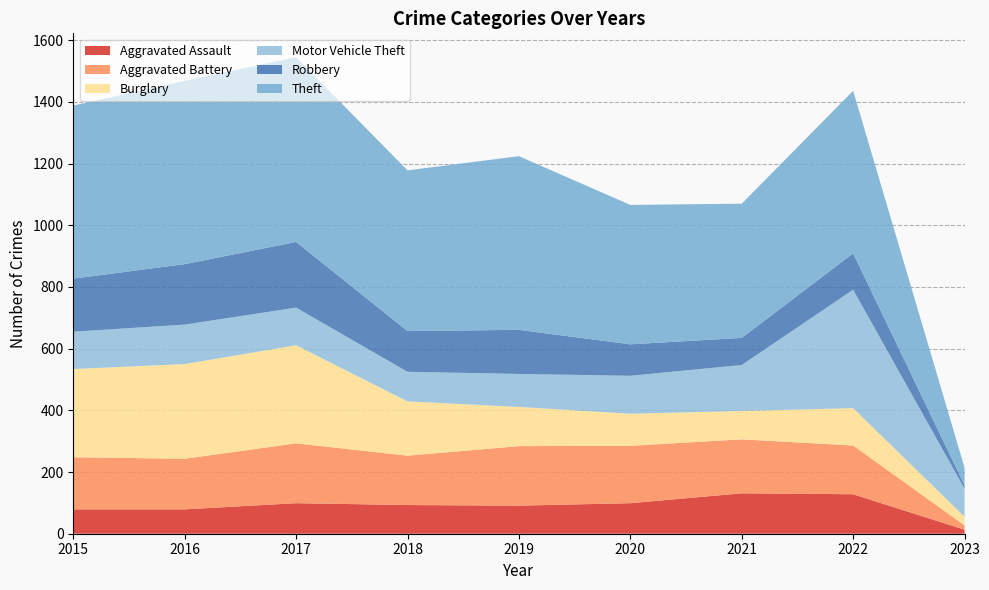

Reading left to right, what are all the values shown in this chart?

Aggravated Assault: 2015=79	2016=79	2017=99	2018=93	2019=91	2020=99	2021=131	2022=128	2023=13
Aggravated Battery: 2015=169	2016=164	2017=194	2018=160	2019=193	2020=186	2021=175	2022=158	2023=14
Burglary: 2015=286	2016=307	2017=318	2018=176	2019=127	2020=104	2021=92	2022=121	2023=28
Motor Vehicle Theft: 2015=121	2016=128	2017=122	2018=96	2019=107	2020=123	2021=149	2022=384	2023=91
Robbery: 2015=172	2016=196	2017=213	2018=132	2019=143	2020=102	2021=88	2022=118	2023=11
Theft: 2015=561	2016=594	2017=599	2018=521	2019=563	2020=452	2021=435	2022=527	2023=57